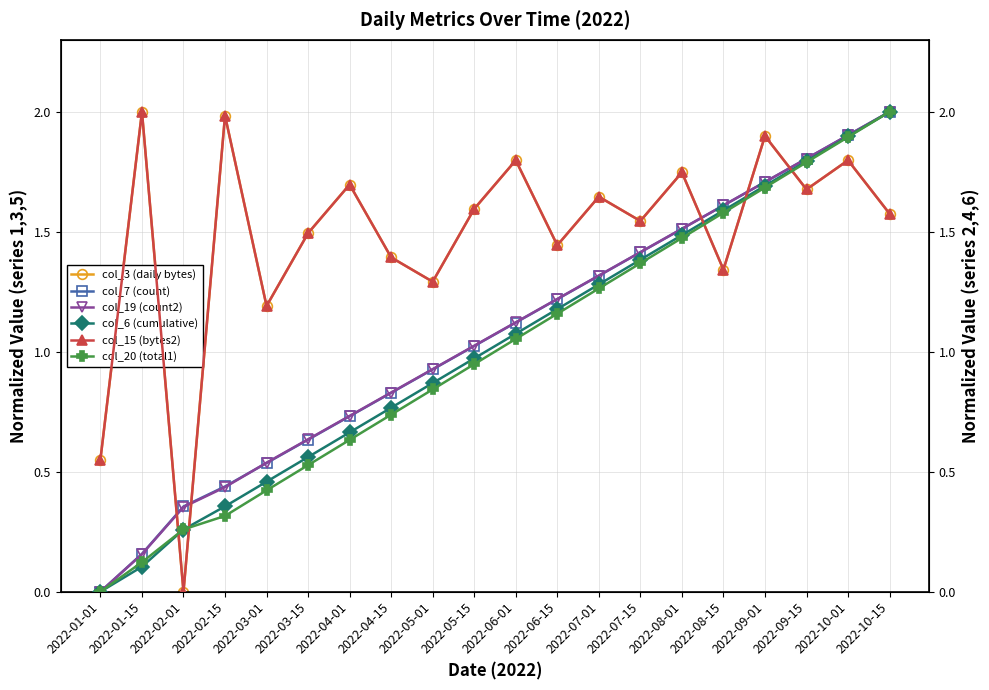

In col_15 (bytes2), how many points are lower than both neighbors (excluding endpoints)?

7